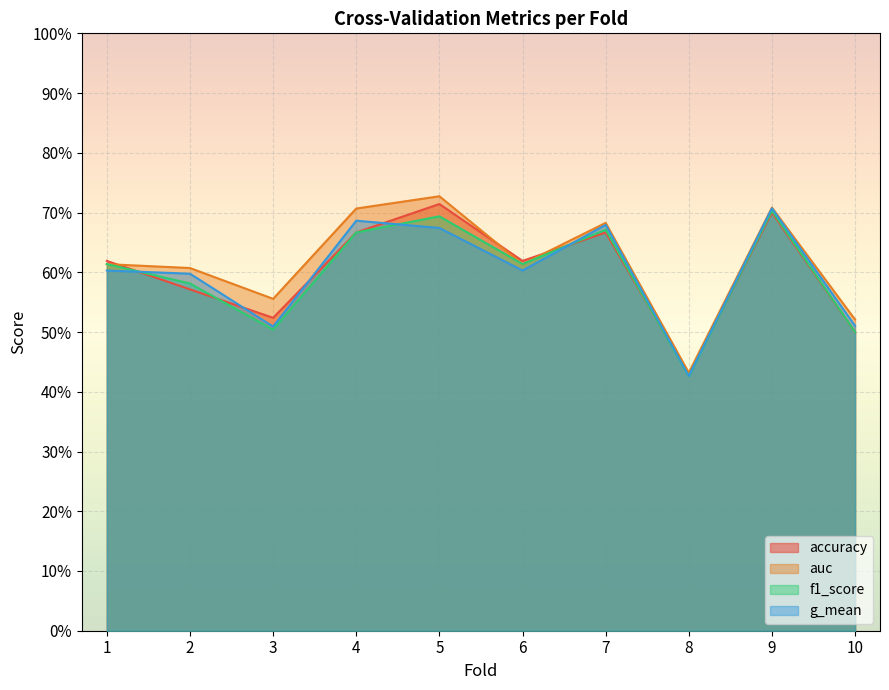

Does the chart display data point markers on the line(s)?

No